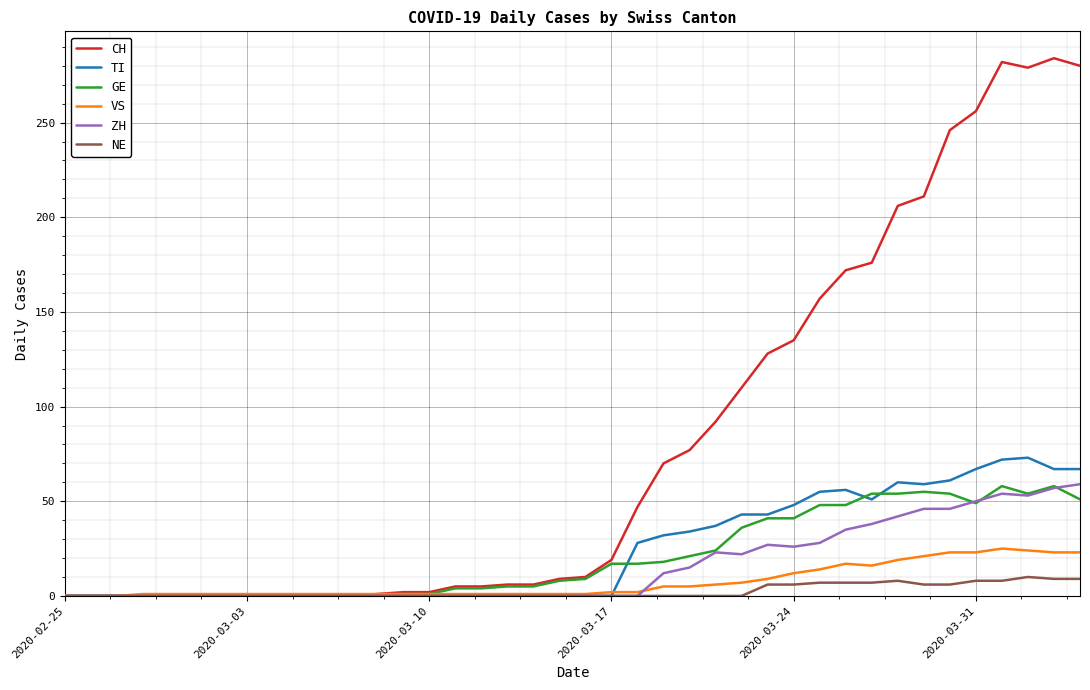

What is the maximum value shown in the chart?

284